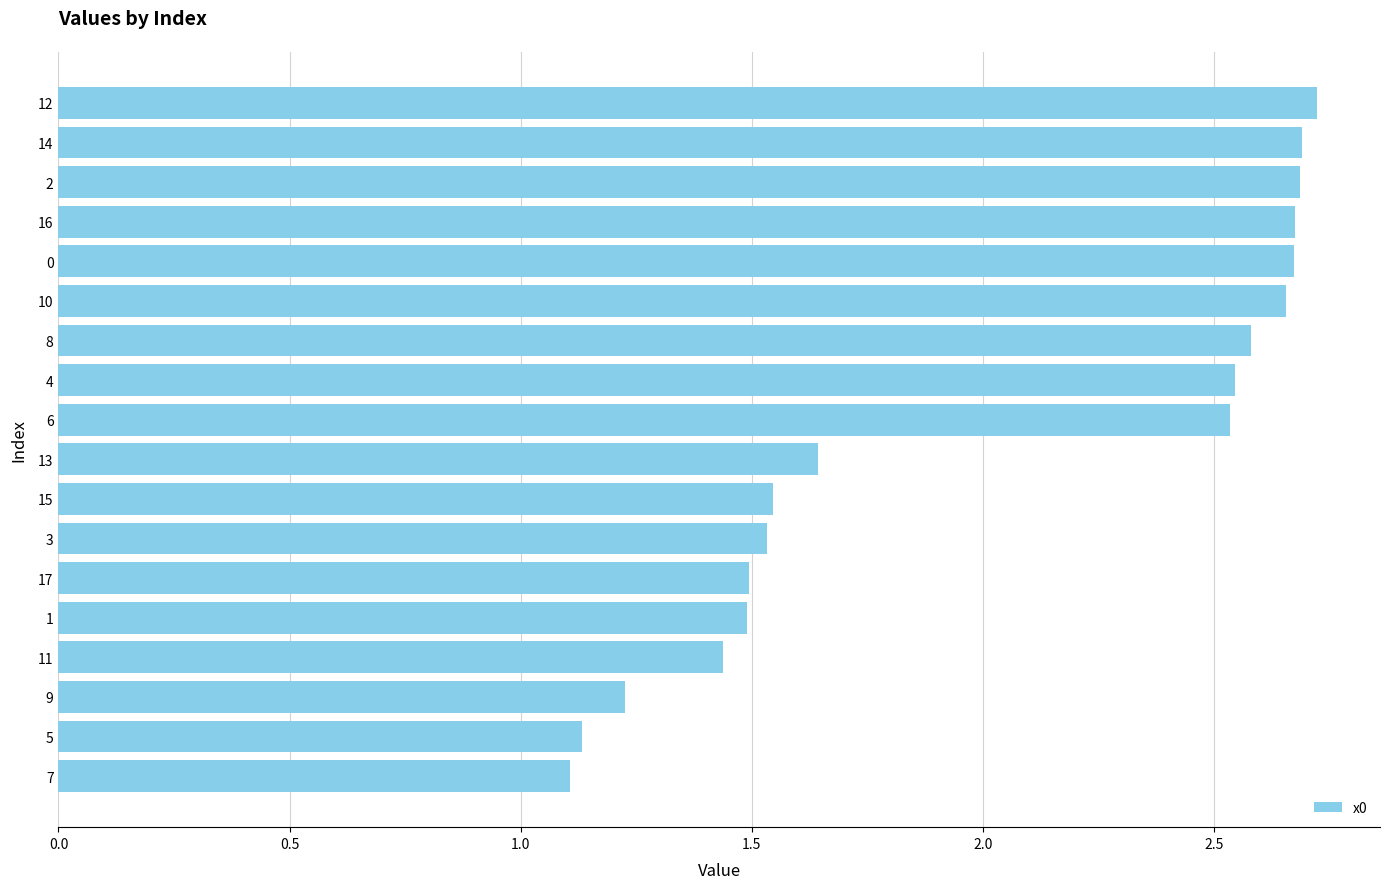

What is the label of the 15th bar from the bottom?

16